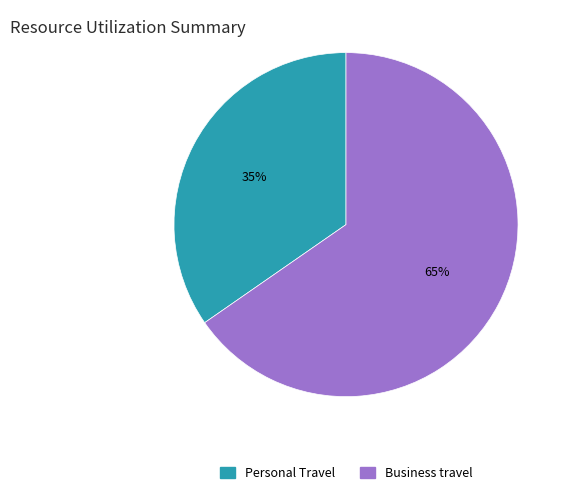

True or false: Business travel accounts for 65% of the total.

True